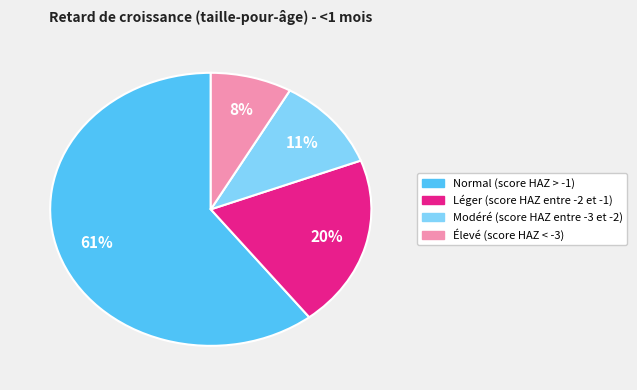

Which category has the smallest portion of the pie?

Élevé (score HAZ < -3)